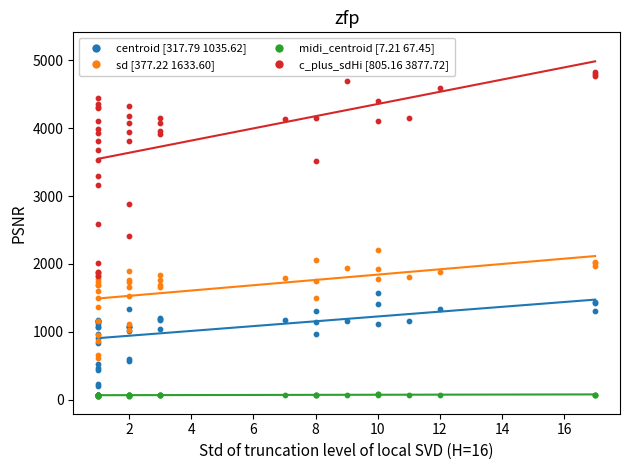

Which series contains the lowest Y value?

midi_centroid